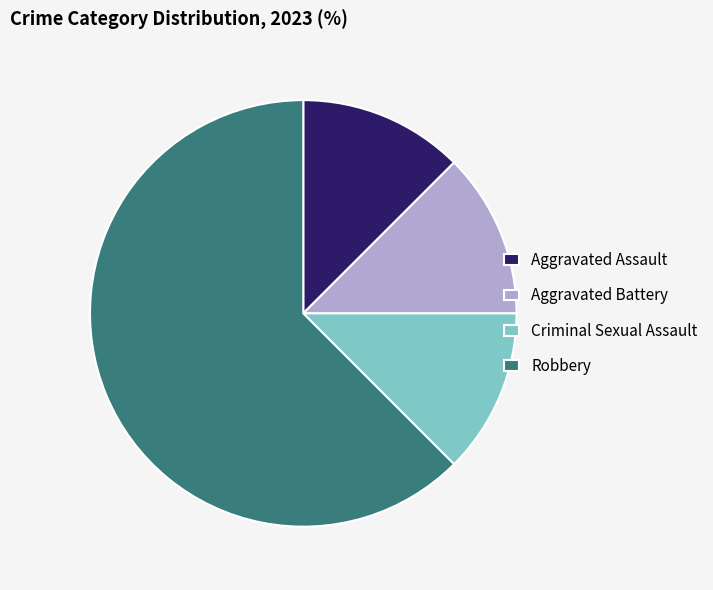

Is the sum of Aggravated Assault and Criminal Sexual Assault greater than half?

No